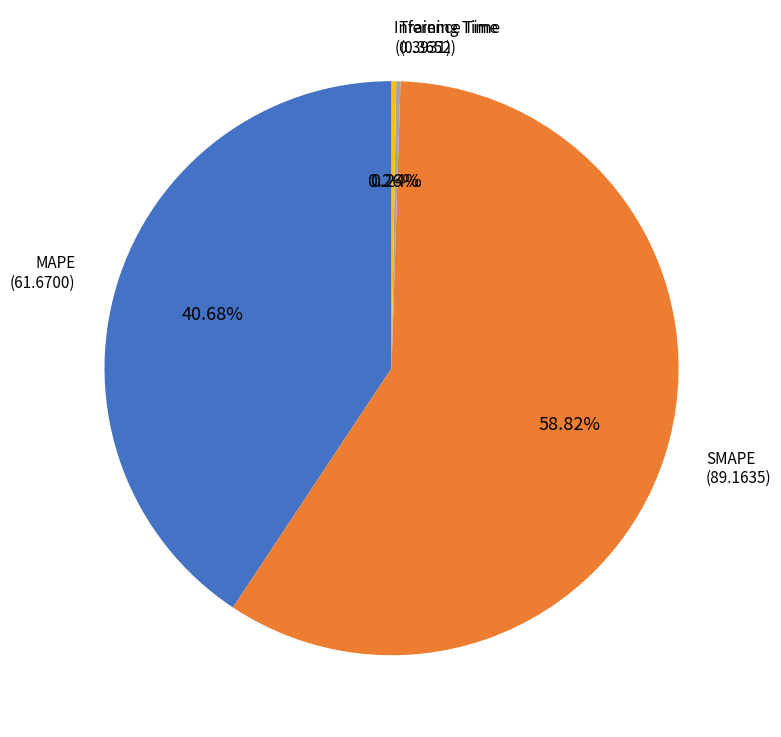

Is there a majority slice in this chart?

Yes